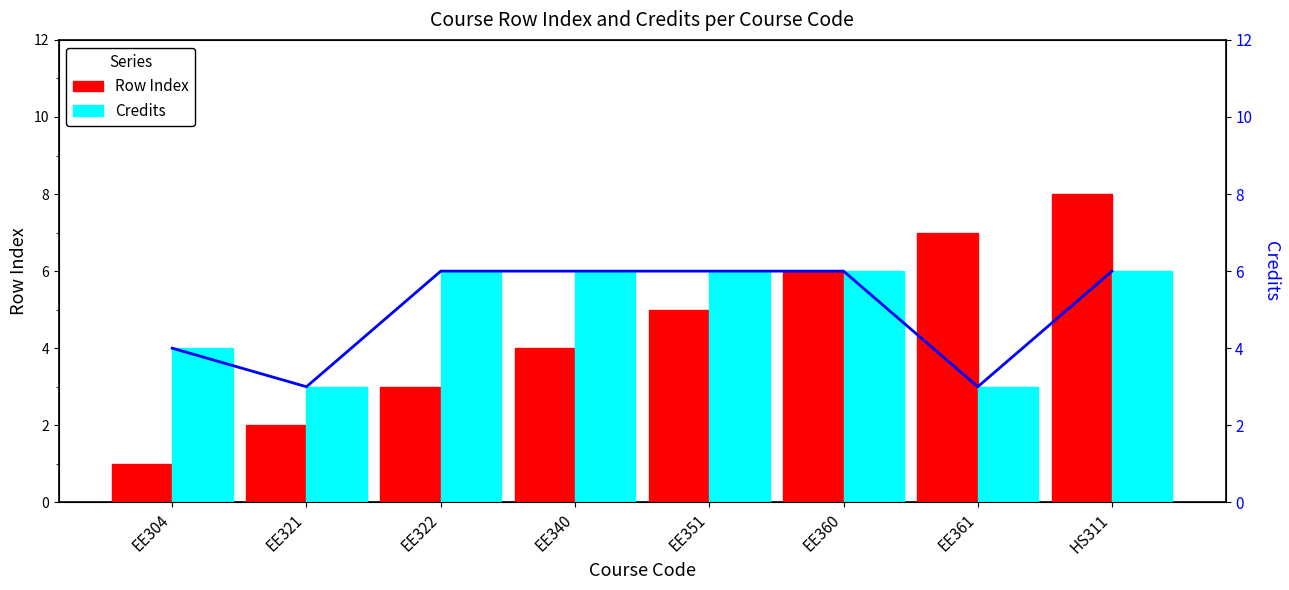

Are the bars grouped side by side (vs. stacked)?

Yes